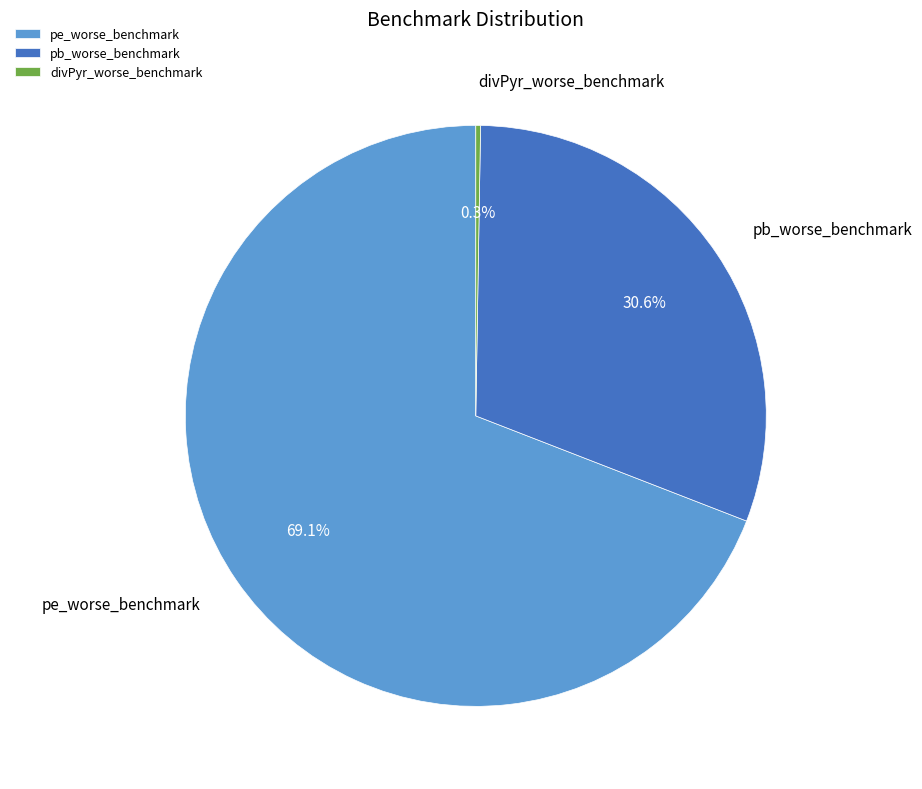

Do pe_worse_benchmark and pb_worse_benchmark together represent more than half of the pie?

Yes